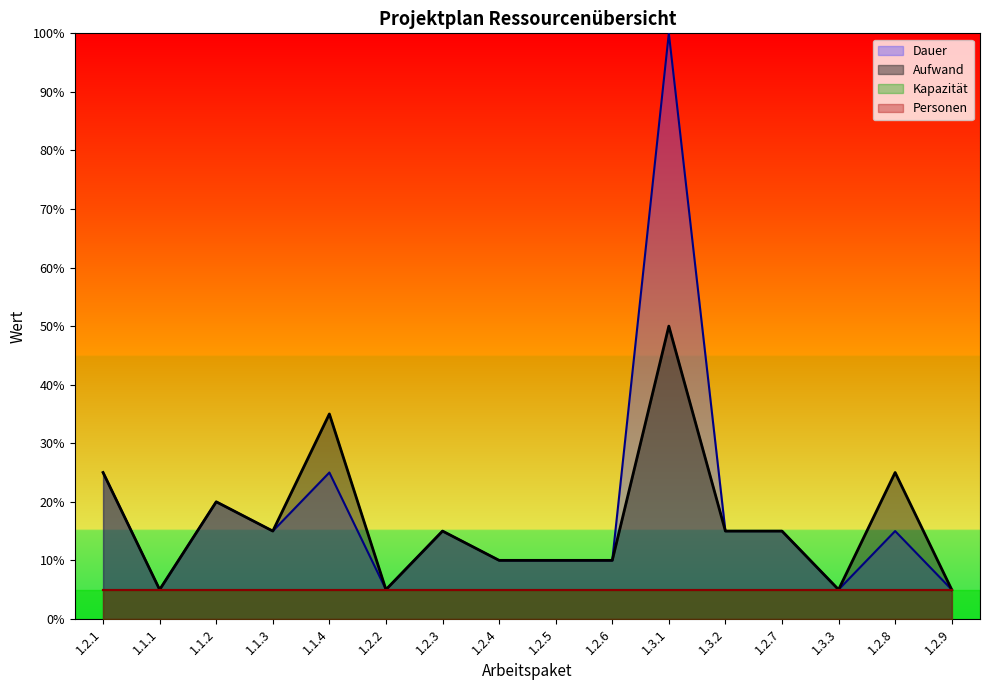

How many lines are shown in the chart?

4